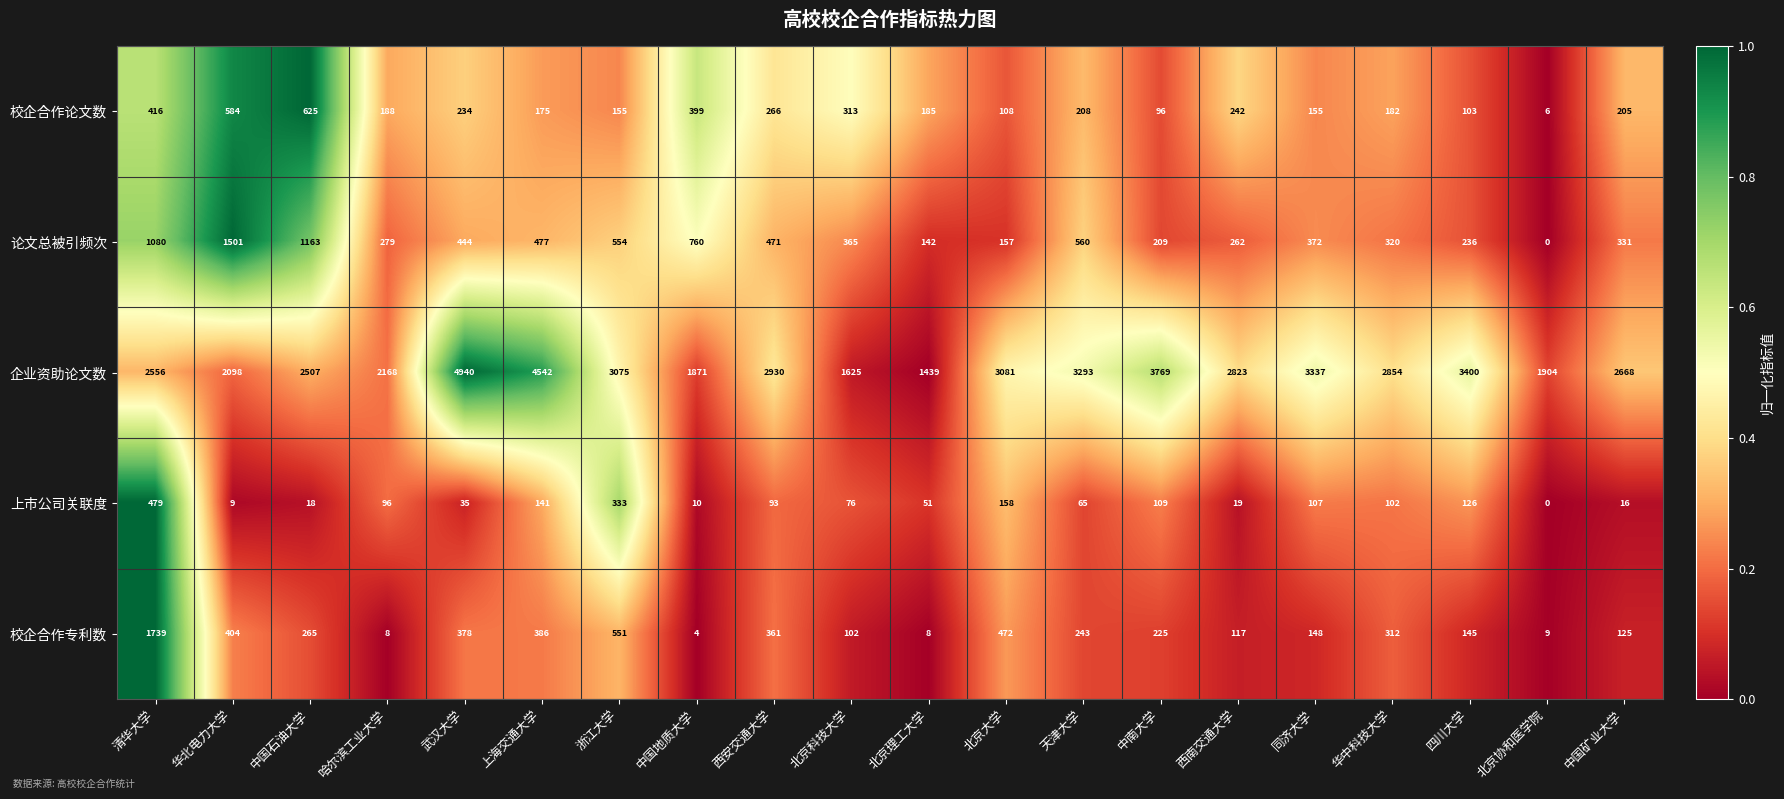

What is the sum of the 校企合作专利数 values at 武汉大学 and 北京大学?

850